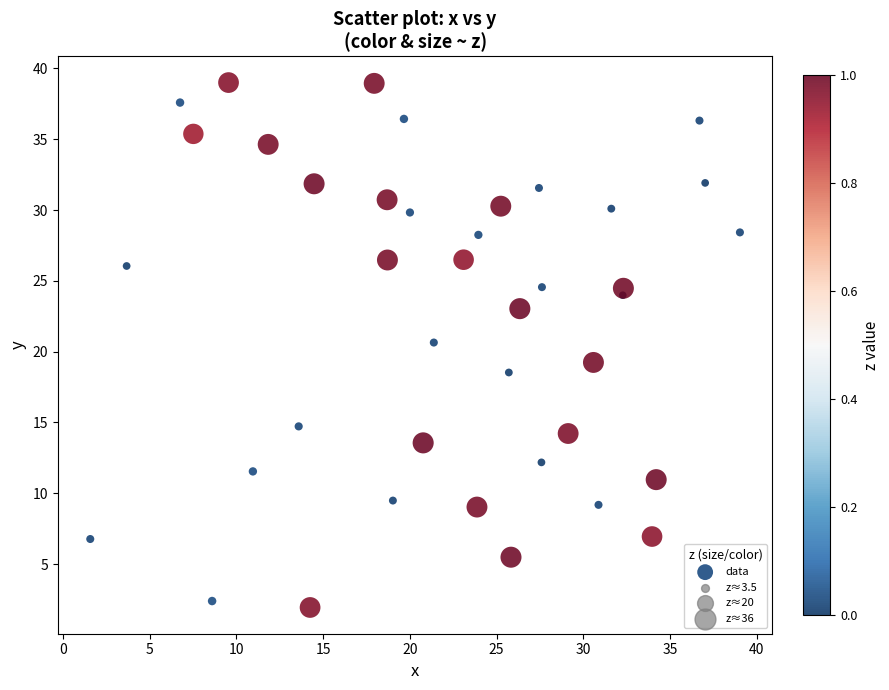

What is the range of Y values (max minus min)?

37.1